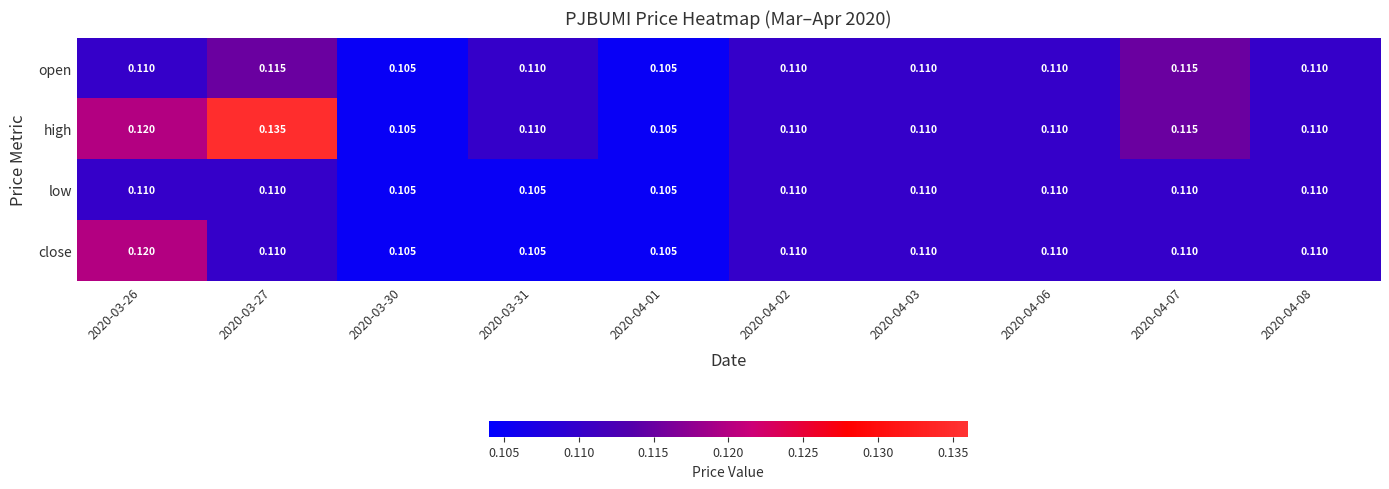

At which category is the sum across all series the highest?

2020-03-27